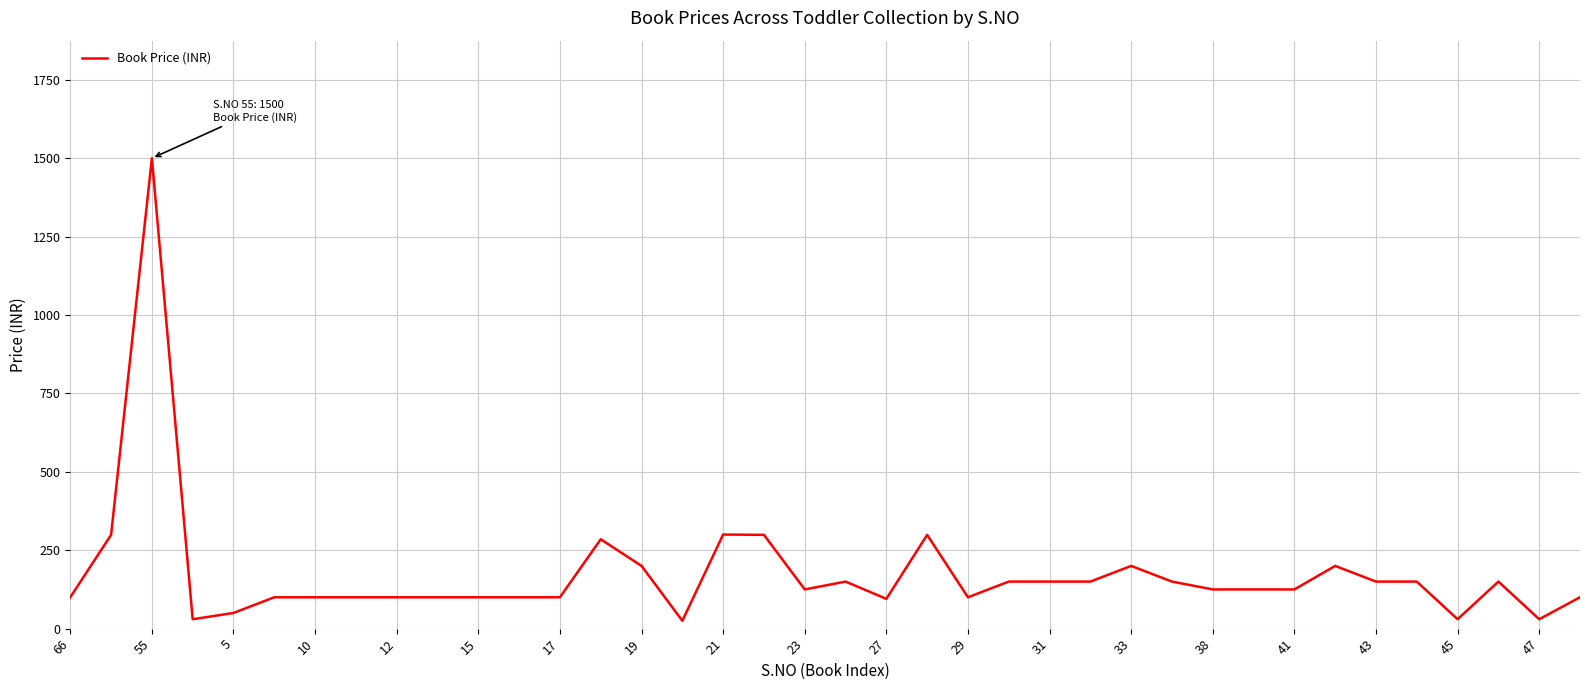

What is the maximum value shown in the chart?

1500